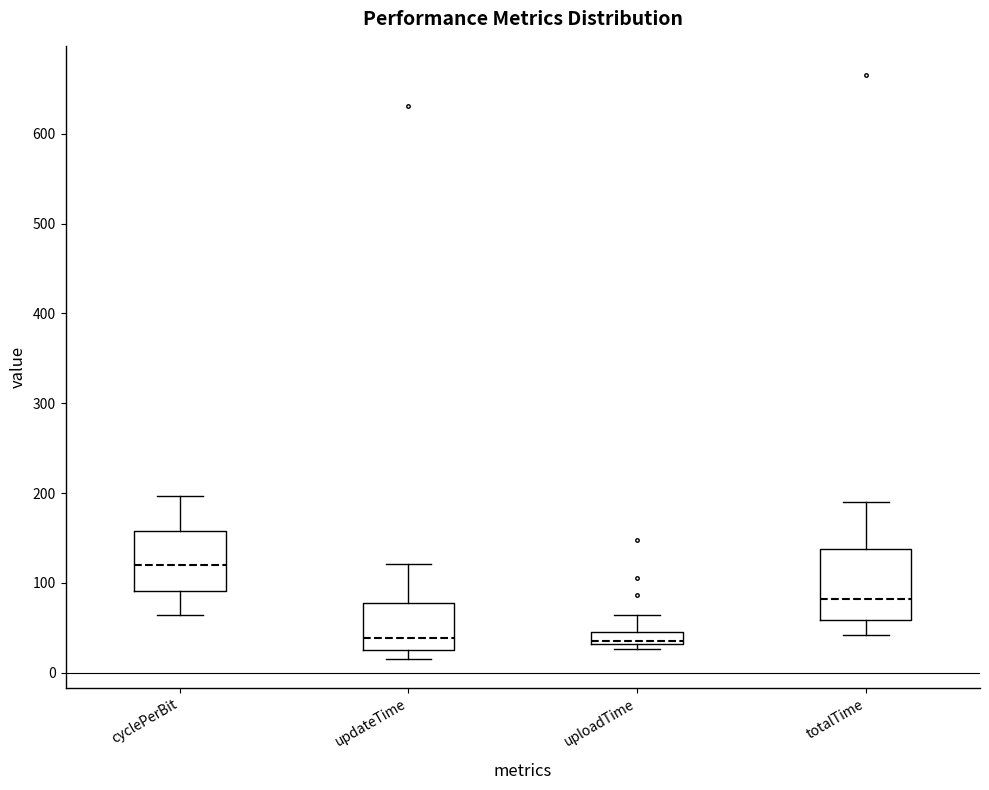

Which box is the tallest, from its lower edge to its upper edge?

totalTime